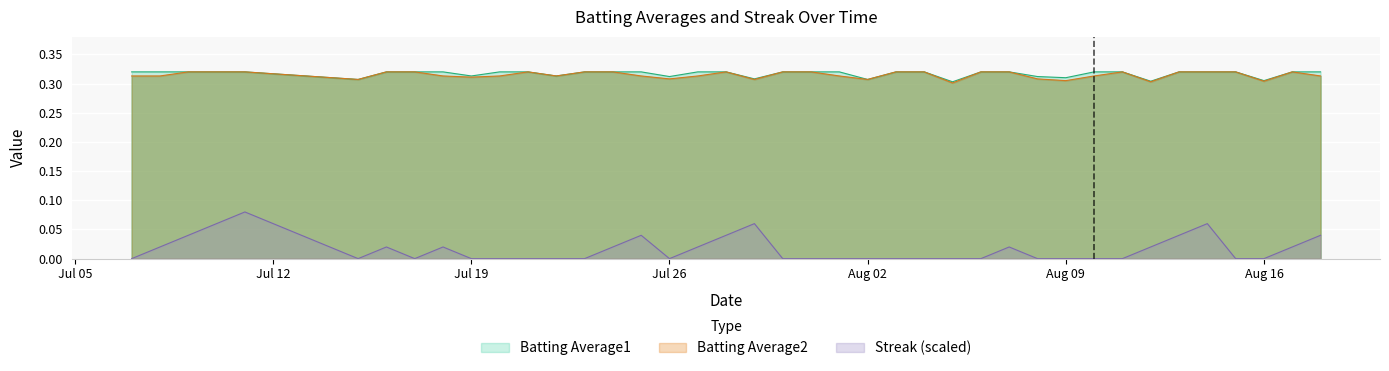

True or false: Streak and Batting Average2 cross at least once.

False